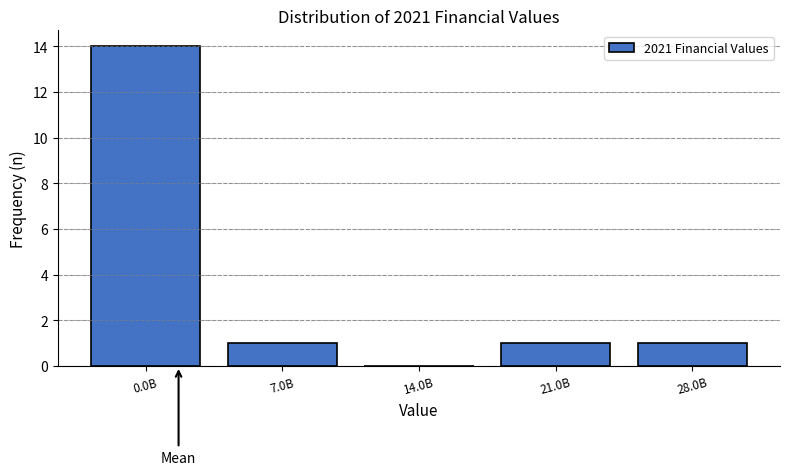

Reading left to right, transcribe all the data shown in this chart.

0.0B=14	7.0B=1	14.0B=0	21.0B=1	28.0B=1